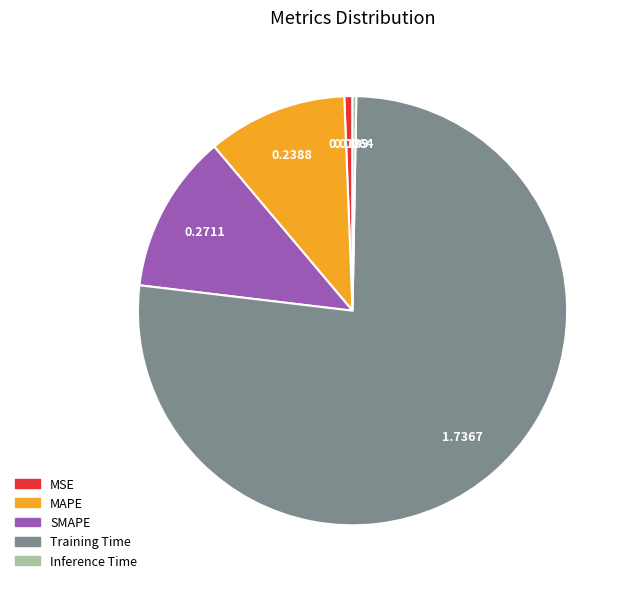

Which category accounts for the majority?

Training Time